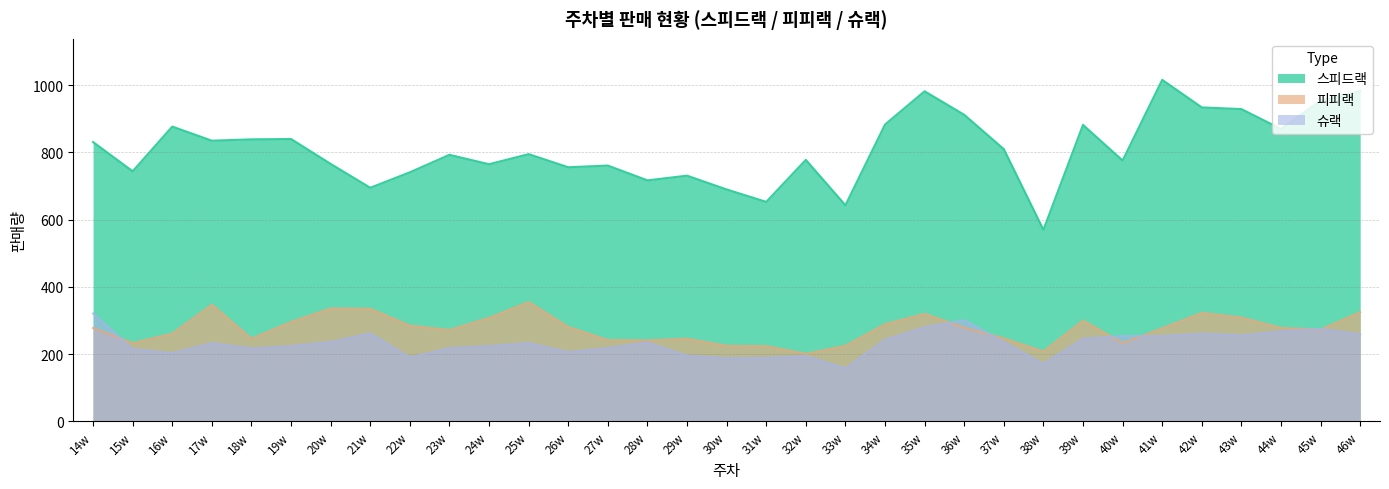

What is the value of the 피피랙 point at the 33rd from the left?

325